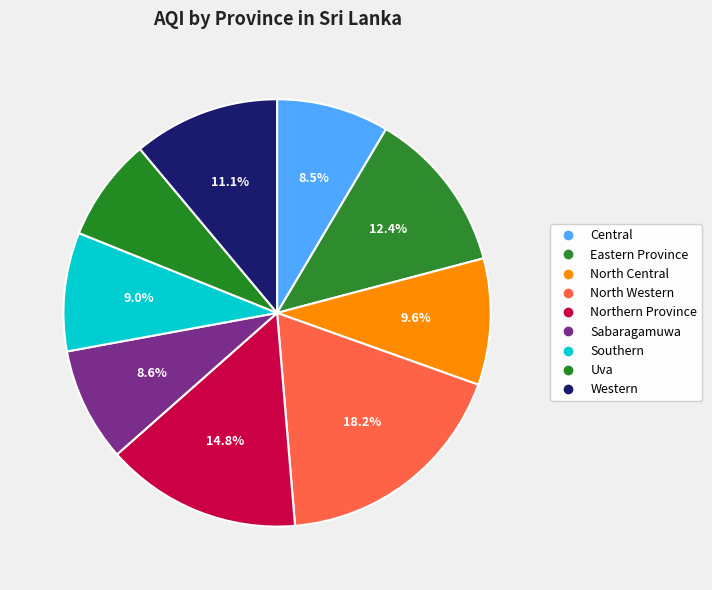

What percentage is the North Central slice, to the nearest percent?

10%